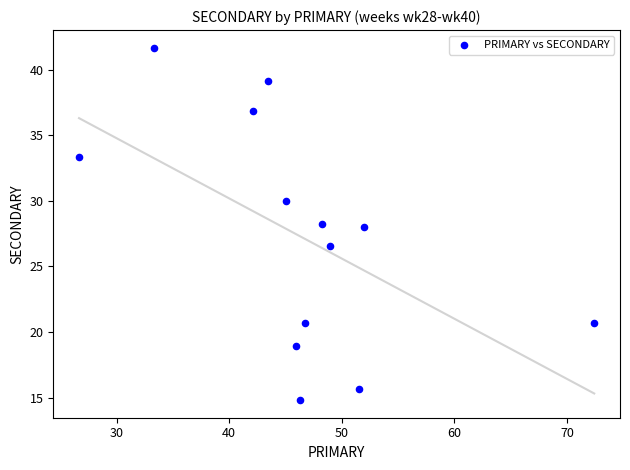

What is the range of Y values (max minus min)?

26.9